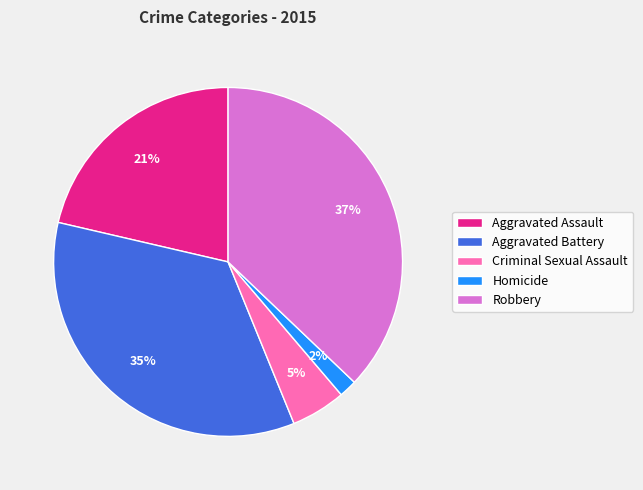

Does any single category account for the majority?

No